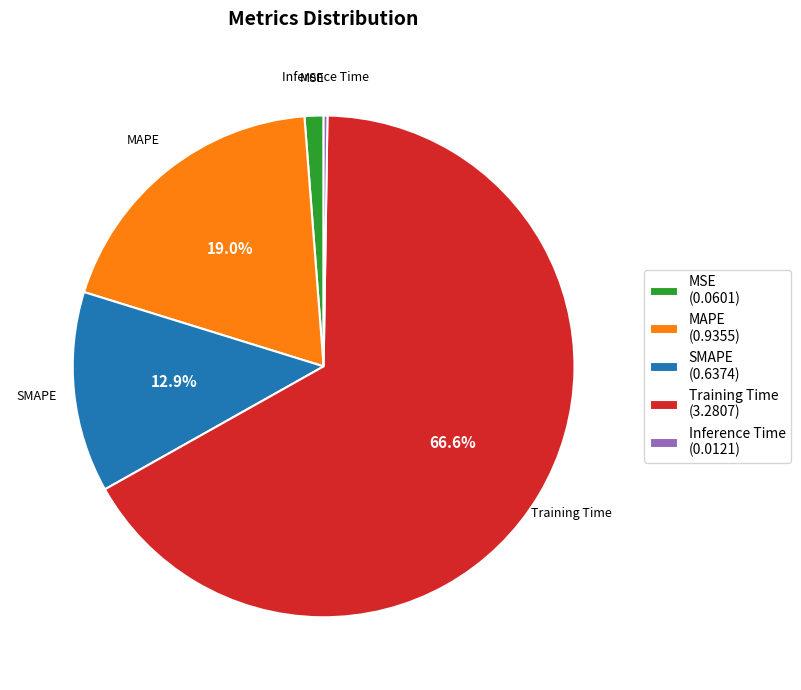

Which slice represents more than half of the pie?

Training Time